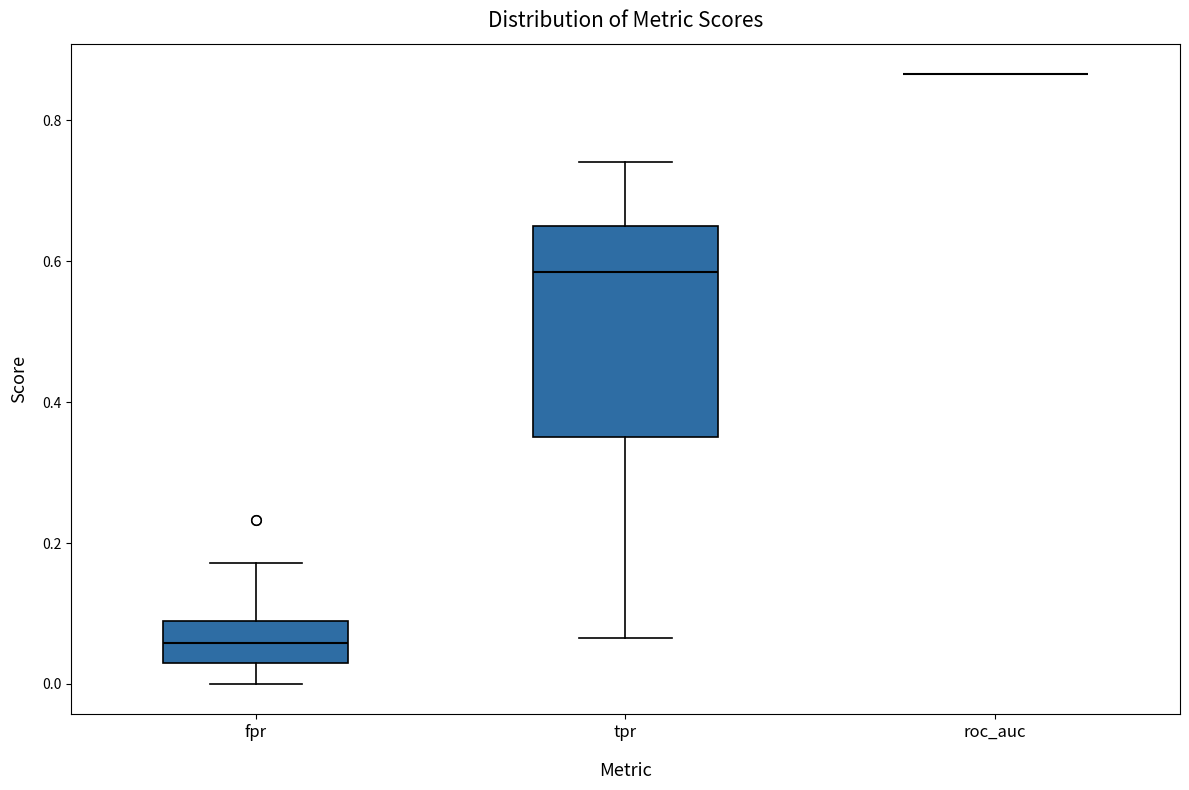

Reading left to right, transcribe this box plot: for each box, give where its median line is, the range the box spans, and where its two whiskers end, as read against the y-axis. The values are not printed on the chart, so give them approximately, as read against the axis.

fpr: median 0.06, box 0.02 to 0.08, whiskers 0.00 to 0.18
tpr: median 0.58, box 0.36 to 0.64, whiskers 0.06 to 0.74
roc_auc: box collapsed to a line at 0.86, whiskers 0.86 to 0.86